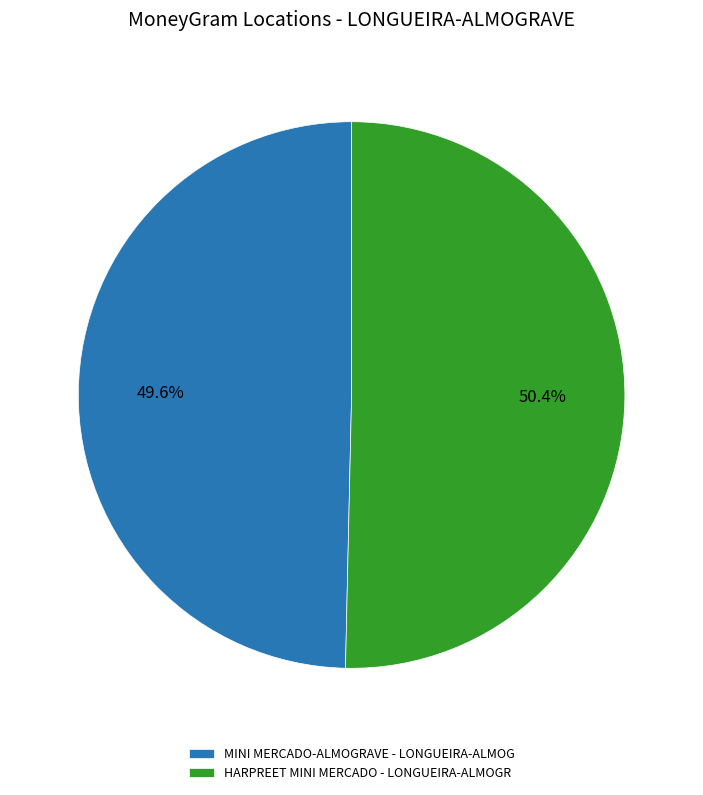

To the nearest percent, what is the average slice percentage?

50%